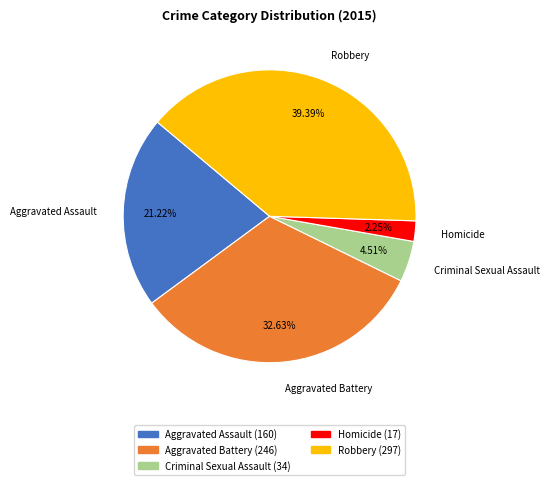

To the nearest percent, what is the average slice percentage?

20%